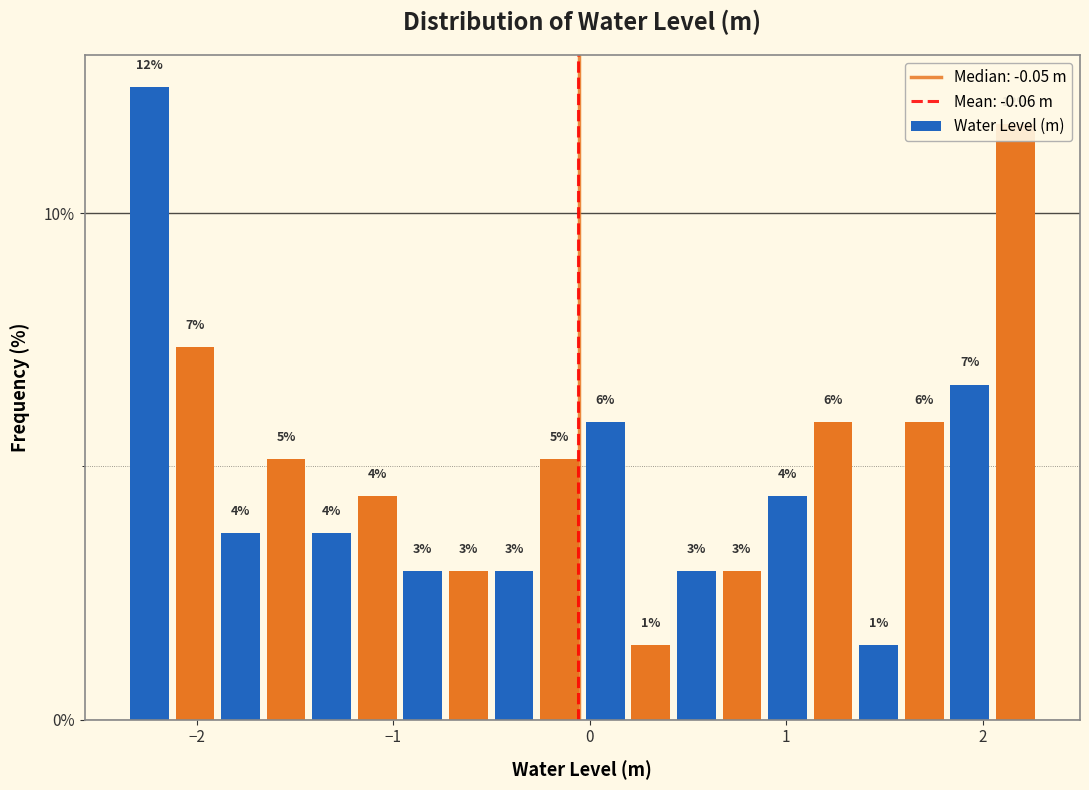

Around what value on the x-axis is the tallest bar? Give the approximate position of its centre, as read against the axis.

-2.2